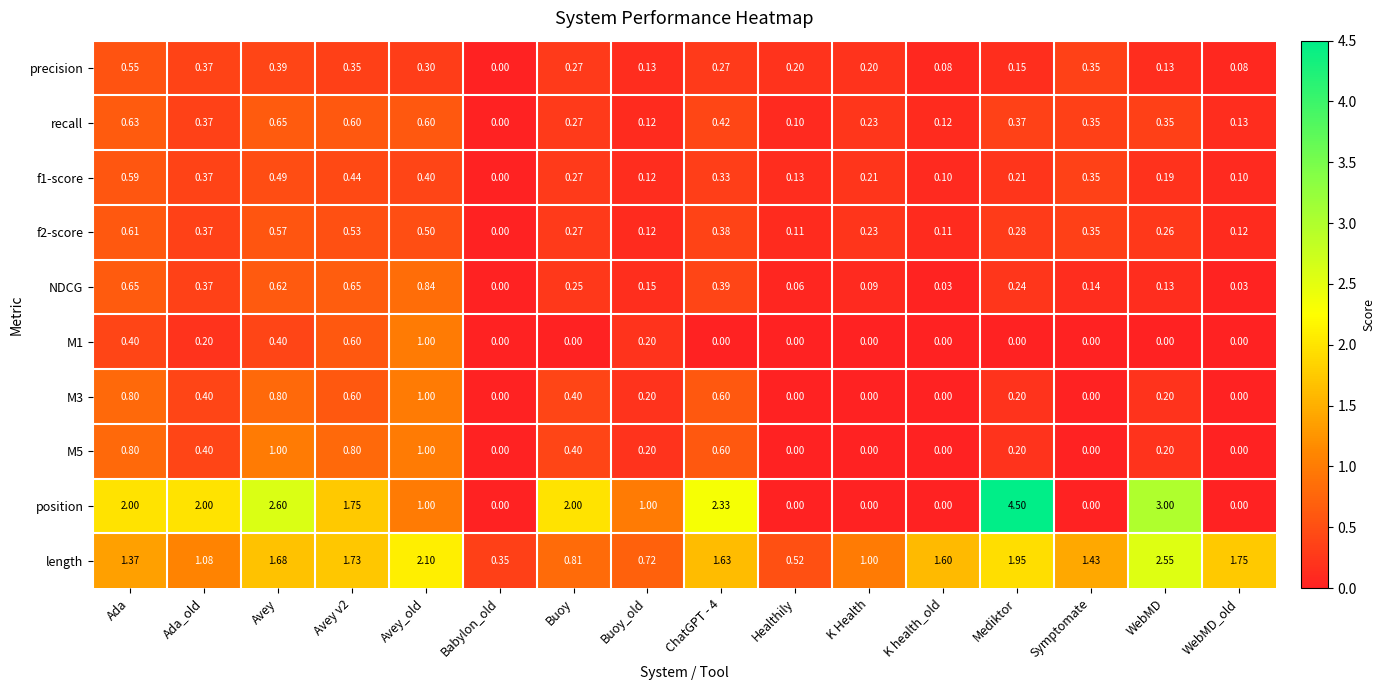

At which category is the sum across all series the highest?

Avey